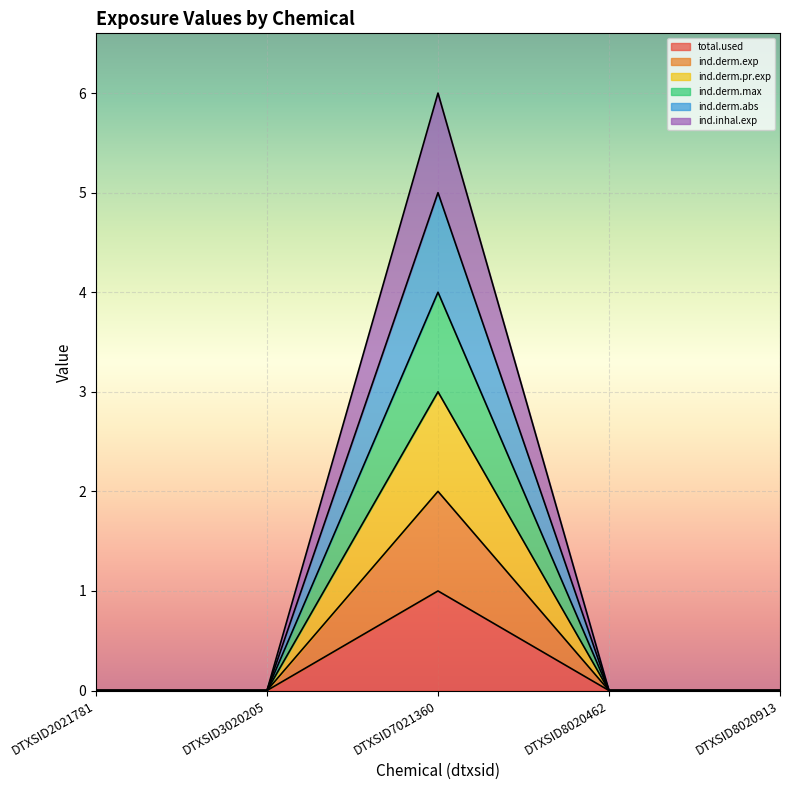

Rank the series by their maximum value, from lowest to highest.

ind.derm.exp, ind.derm.pr.exp, total.used, ind.derm.max, ind.derm.abs, ind.inhal.exp